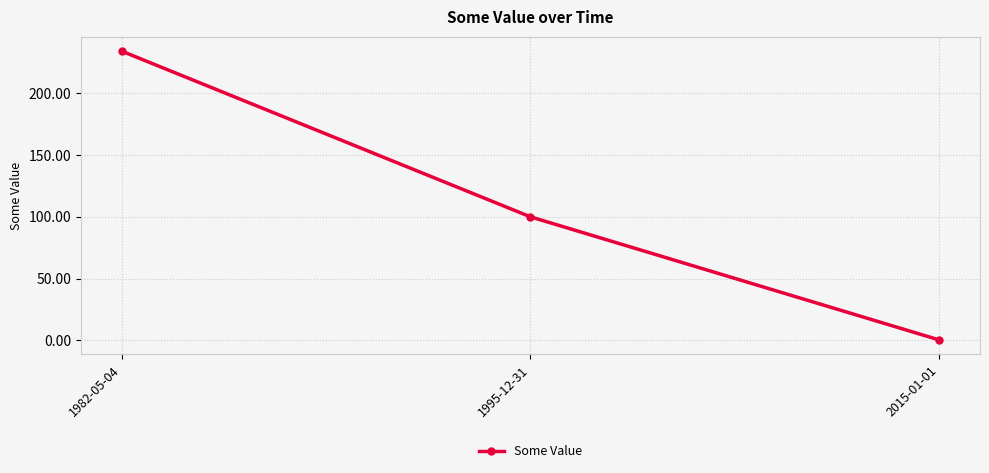

At which category does the chart reach its peak across all series?

1982-05-04